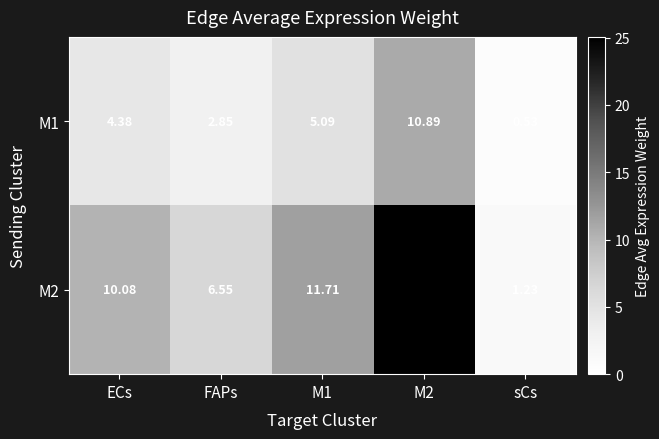

At which label does M2 first exceed 10?

ECs